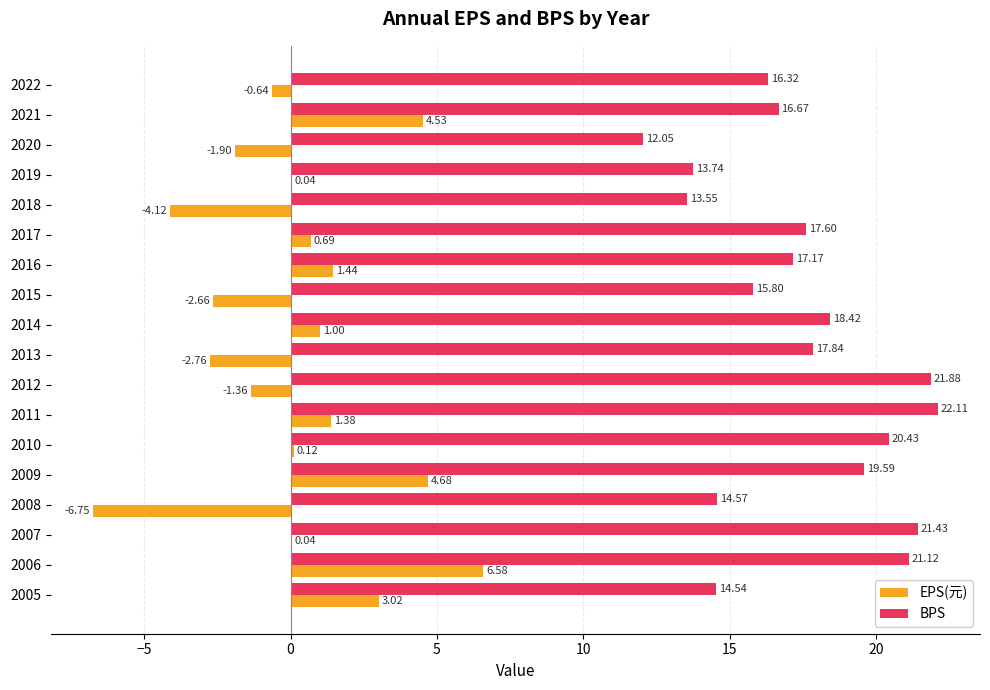

Is the value of EPS(元) at 2006 greater than the value of BPS at 2005?

No